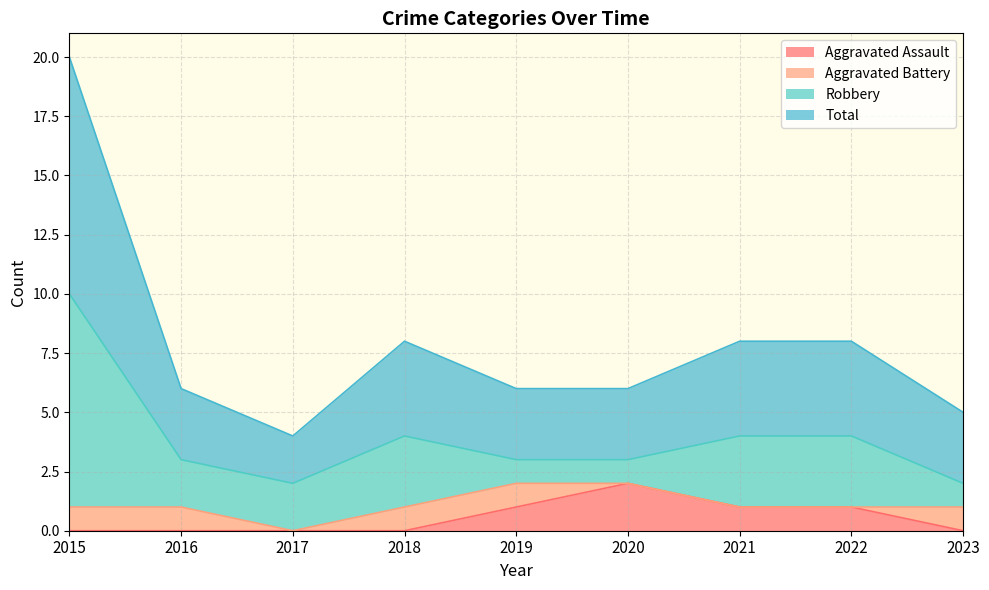

In Total, how many points are lower than both neighbors (excluding endpoints)?

1